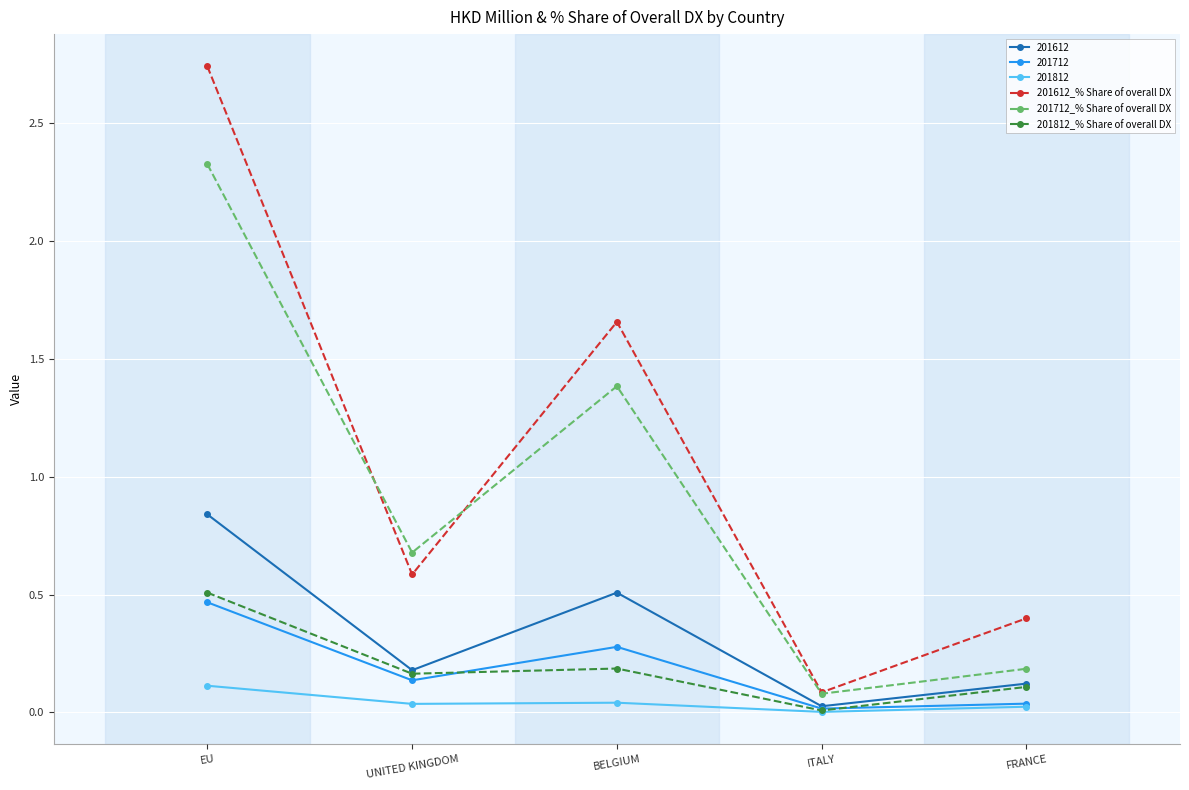

Which series has the widest spread of values?

201612_% Share of overall DX